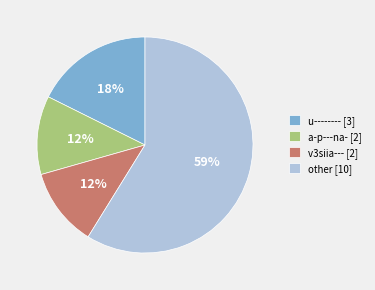

The a-p---na- [2] slice represents 5% of the pie. True or false?

False